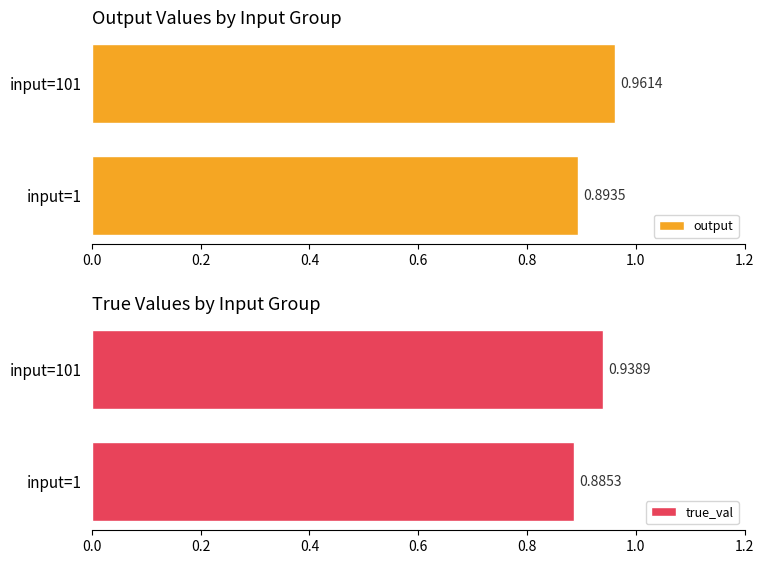

Reading left to right, transcribe all the data shown in this chart.

output: 0.9	1.0
true_val: 0.9	0.9